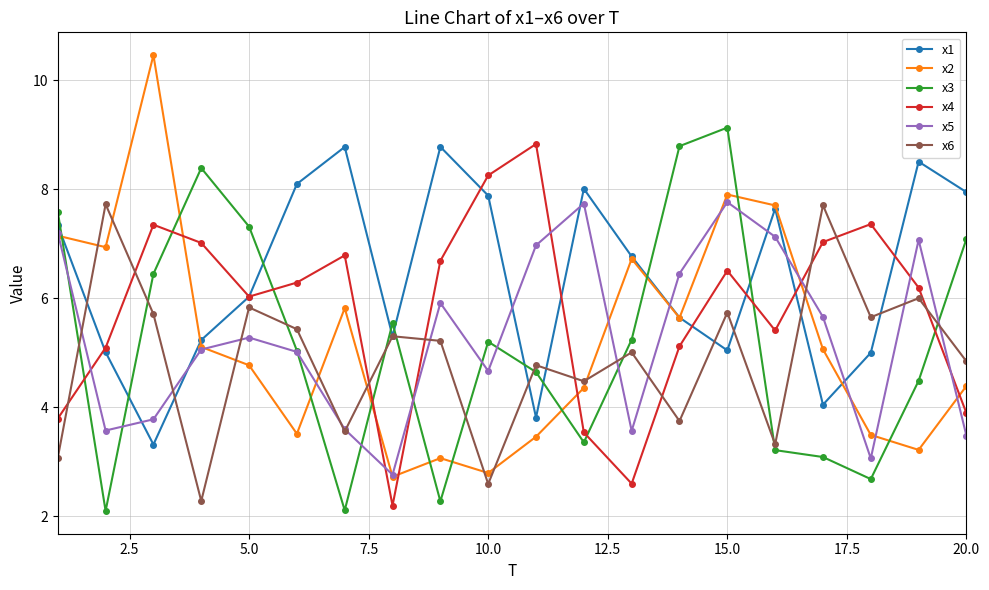

Which series has the widest spread of values?

x2